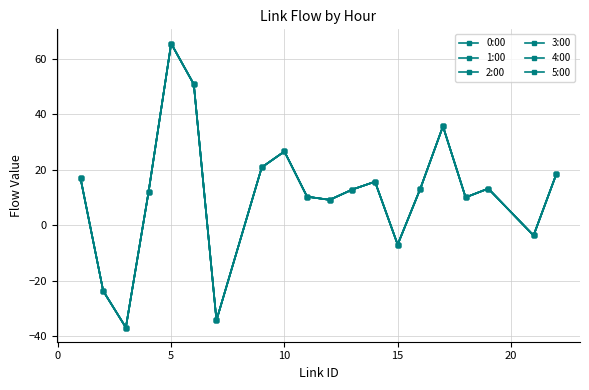

Reading left to right, extract all data points from this chart.

0:00: 16.9	-23.7	-36.9	11.9	65.5	50.8	-34.3	20.9	26.6	10.3	9.2	12.9	15.7	-7.0	13.2	35.6	10.0	13.2	-3.7	18.3
1:00: 16.9	-23.7	-36.9	11.9	65.5	50.8	-34.3	20.9	26.6	10.3	9.2	12.9	15.7	-7.0	13.2	35.6	10.0	13.2	-3.7	18.3
2:00: 16.9	-23.7	-36.9	11.9	65.5	50.8	-34.3	20.9	26.6	10.3	9.2	12.9	15.7	-7.0	13.2	35.6	10.0	13.2	-3.7	18.3
3:00: 16.9	-23.7	-36.9	11.9	65.5	50.8	-34.3	20.9	26.6	10.3	9.2	12.9	15.7	-7.0	13.2	35.6	10.0	13.2	-3.7	18.3
4:00: 16.9	-23.7	-36.9	11.9	65.5	50.8	-34.3	20.9	26.6	10.3	9.2	12.9	15.7	-7.0	13.2	35.6	10.0	13.2	-3.7	18.3
5:00: 16.9	-23.7	-36.9	11.9	65.5	50.8	-34.3	20.9	26.6	10.3	9.2	12.9	15.7	-7.0	13.2	35.6	10.0	13.2	-3.7	18.3